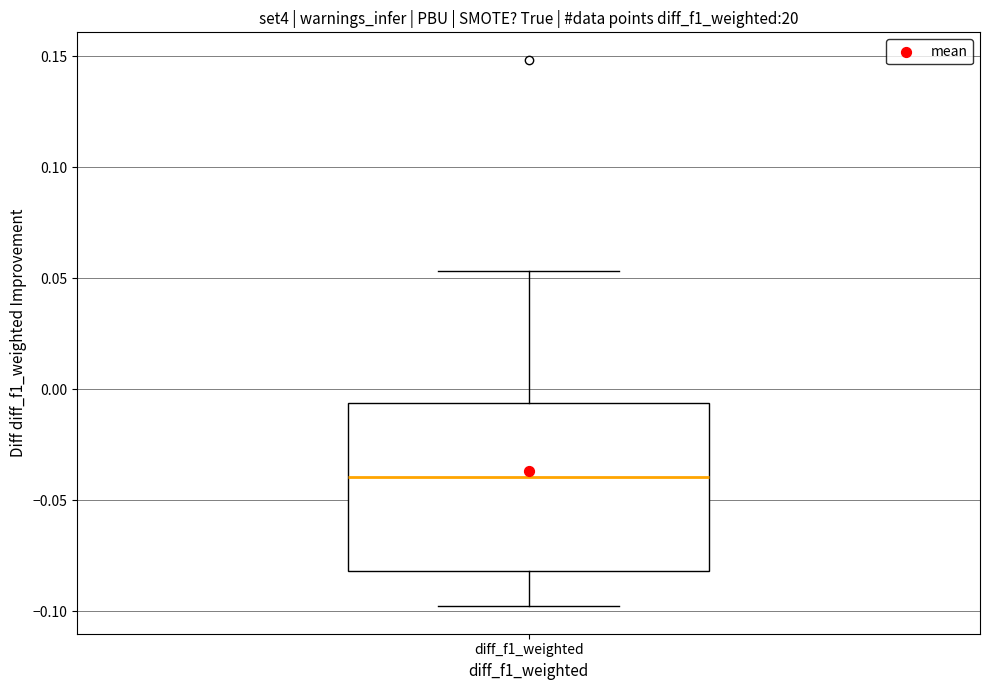

Where does the lower whisker of the box for diff_f1_weighted end on the y-axis? The values are not printed on the chart, so give them approximately, as read against the axis.

-0.100